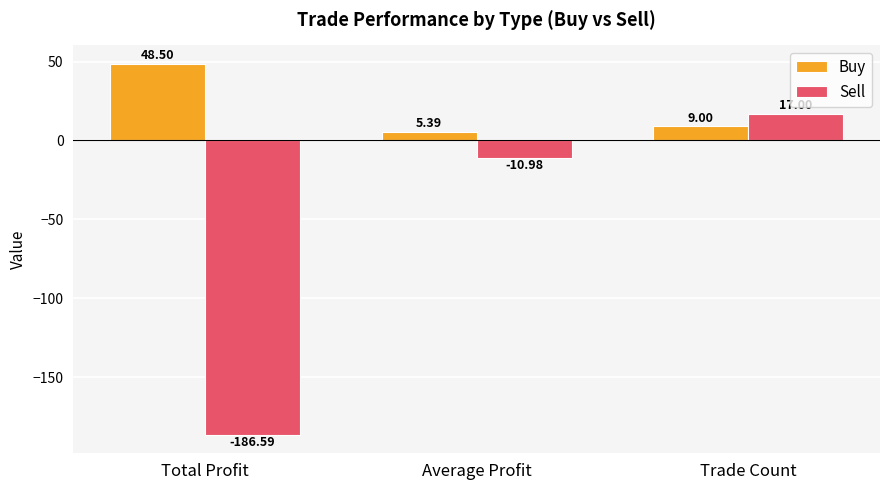

Which category has the lowest value across all series?

Total Profit